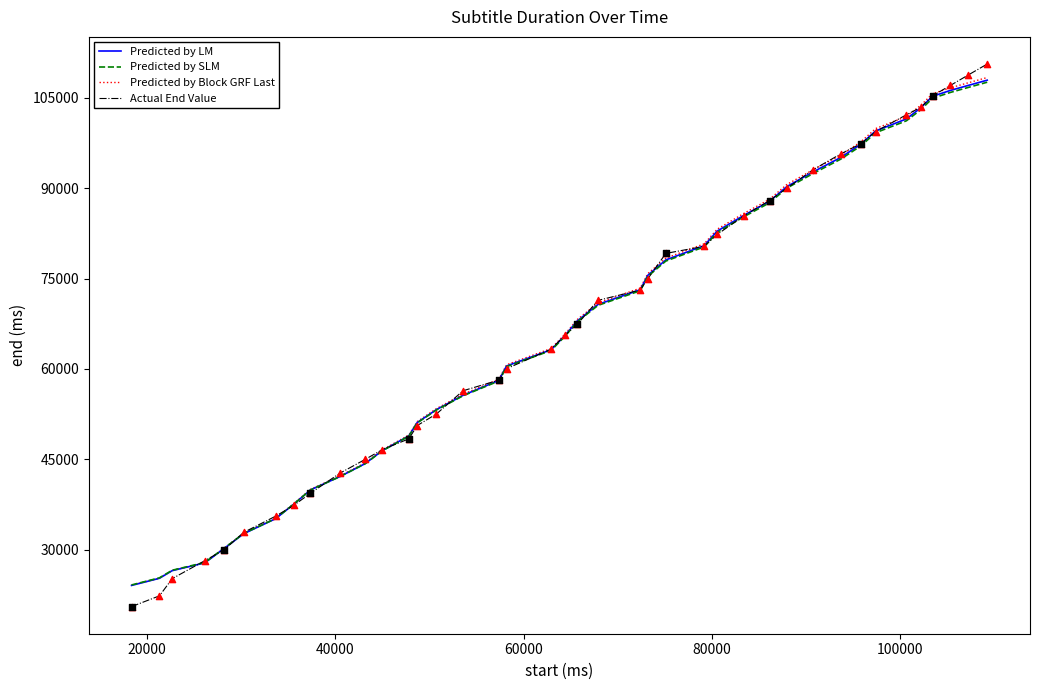

Which series has the widest spread of values?

Actual End Value